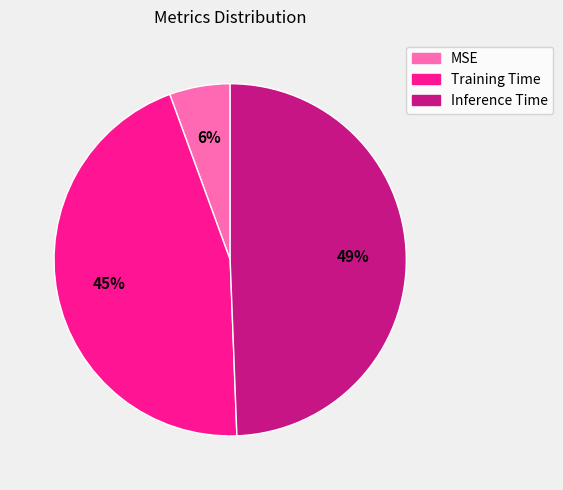

Is MSE the majority of the pie?

No